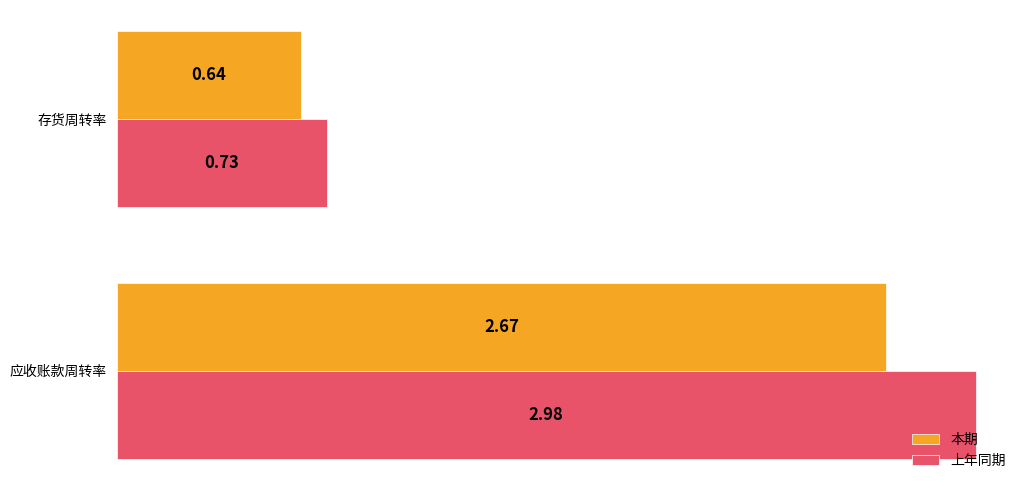

How many data points in 上年同期 are above 2?

1